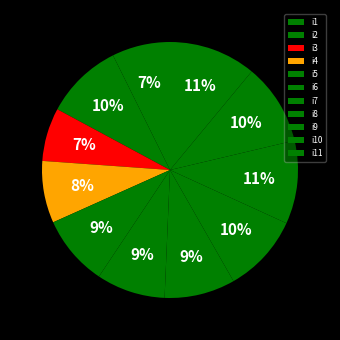

Is there any slice that represents more than half of the pie?

No